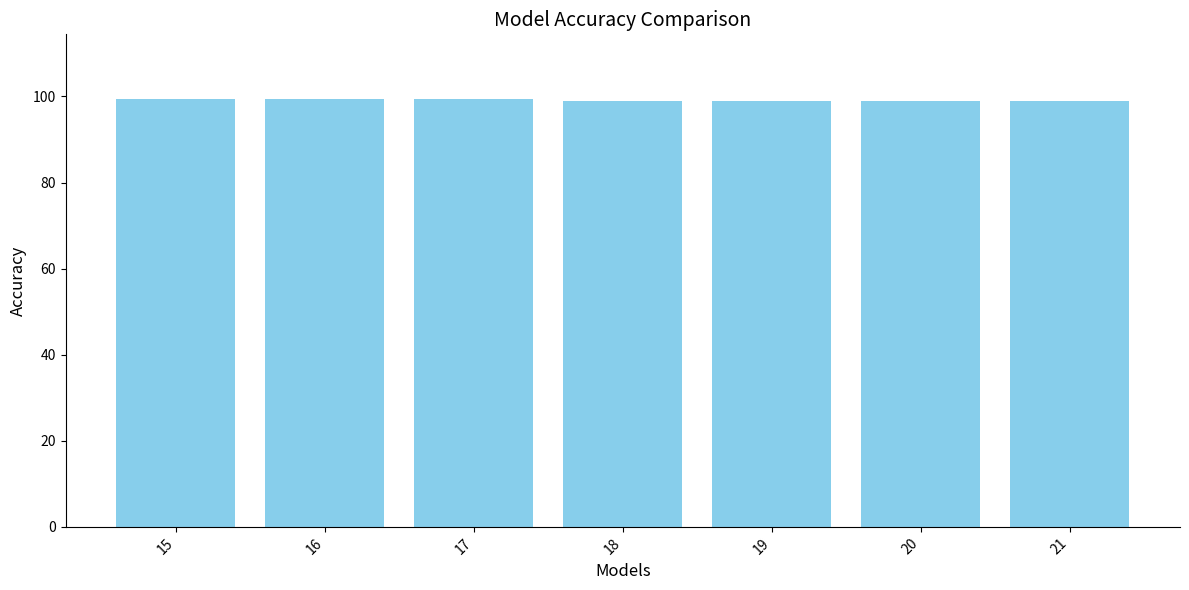

How many bars are there in total?

7